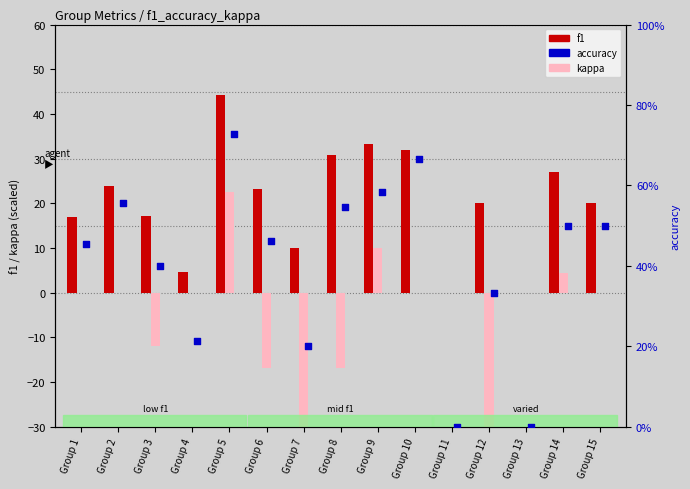

At which category is the sum across all series the highest?

Group 5